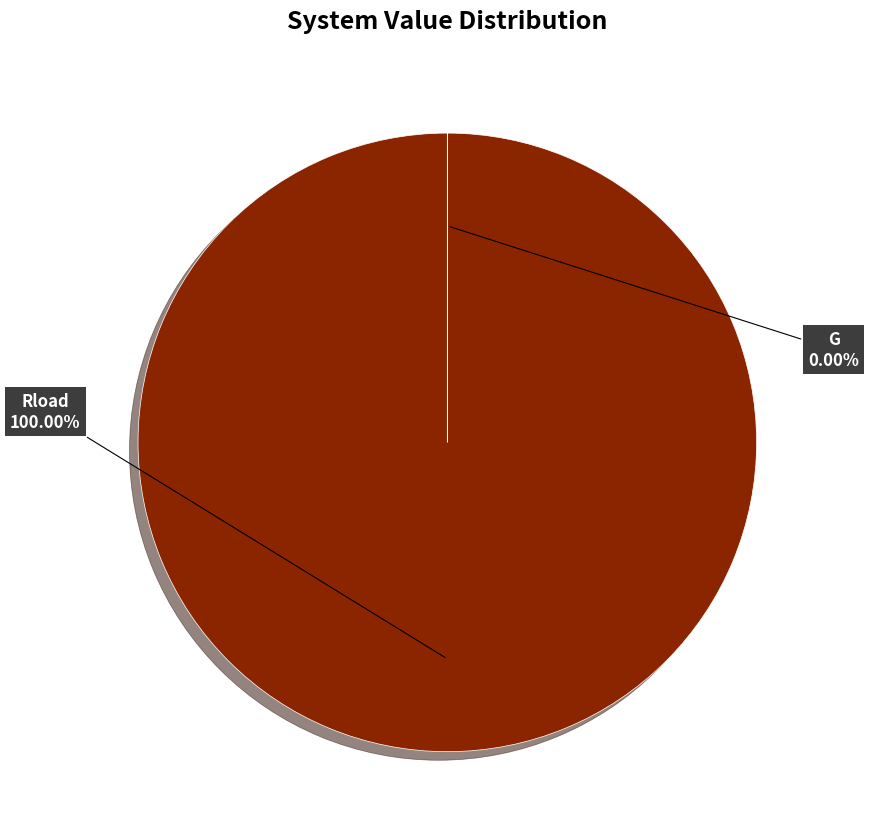

What is the largest slice in the pie chart?

Rload